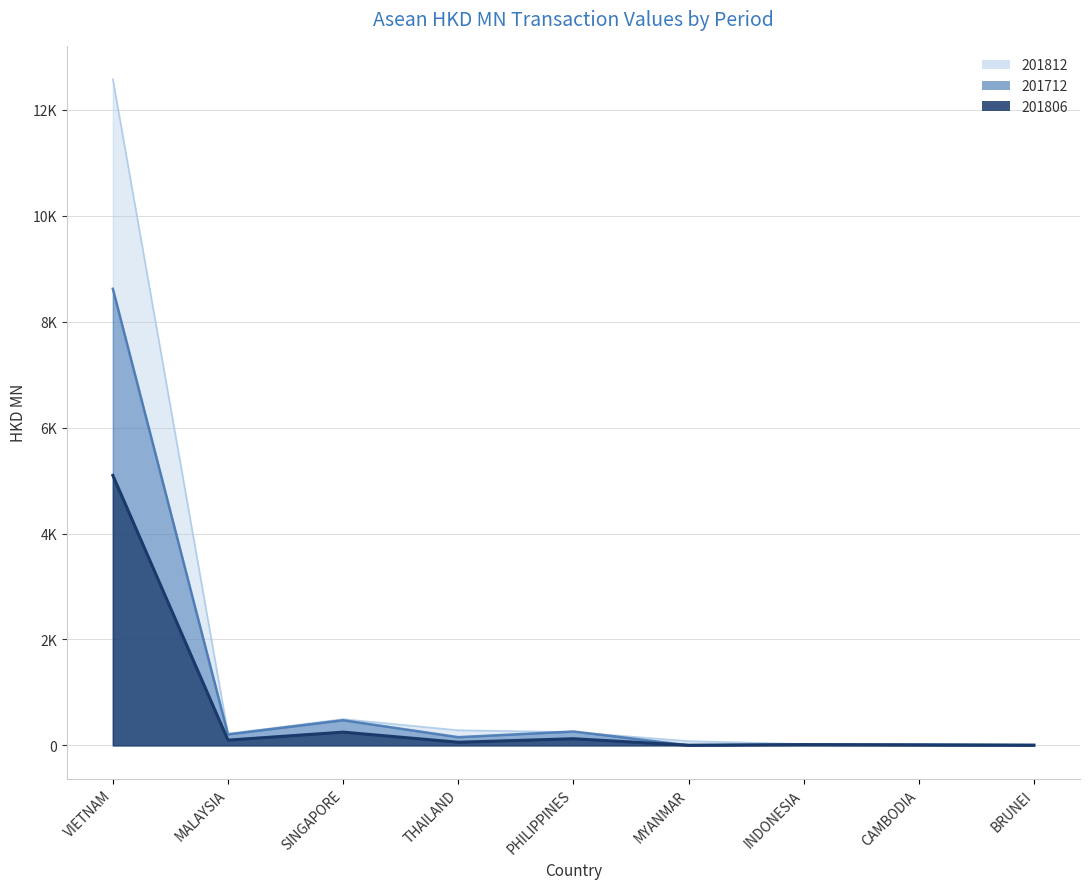

At which category is the sum across all series the highest?

VIETNAM